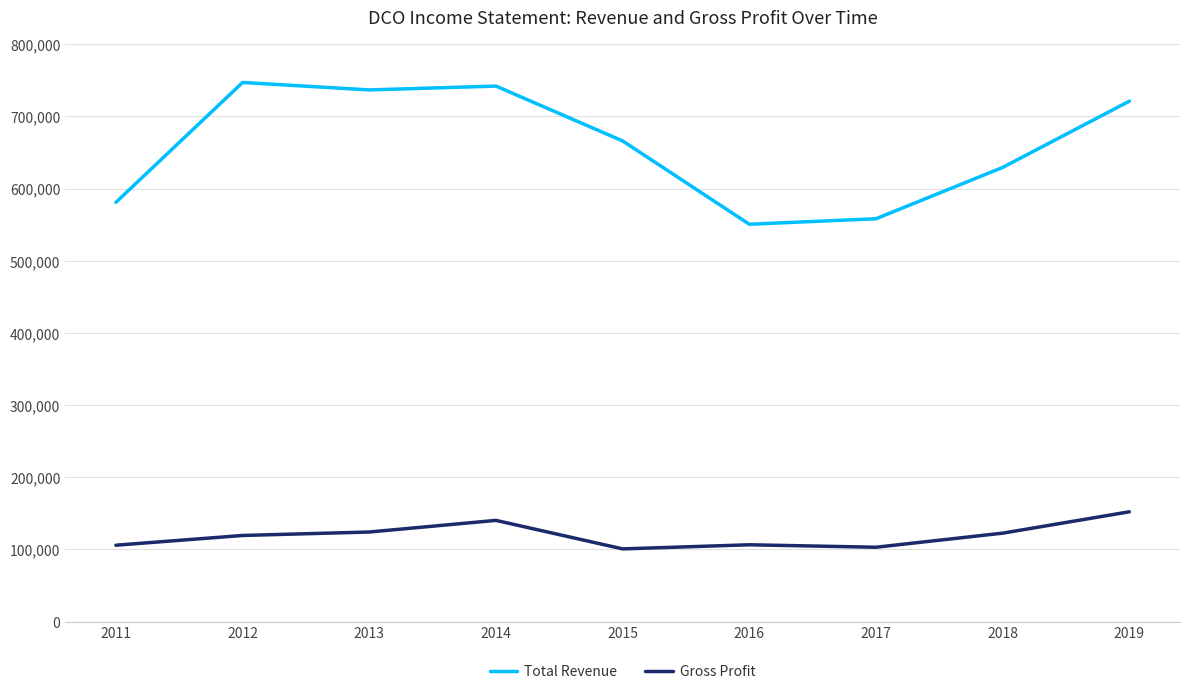

In Gross Profit, how many points are lower than both neighbors (excluding endpoints)?

2